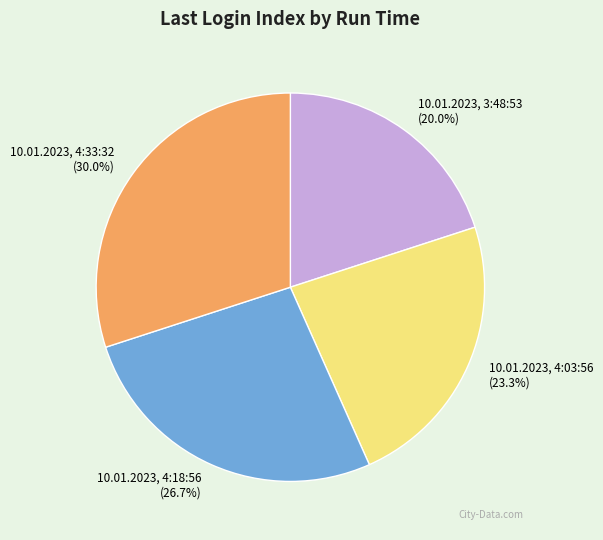

Count the number of slices in the pie.

4